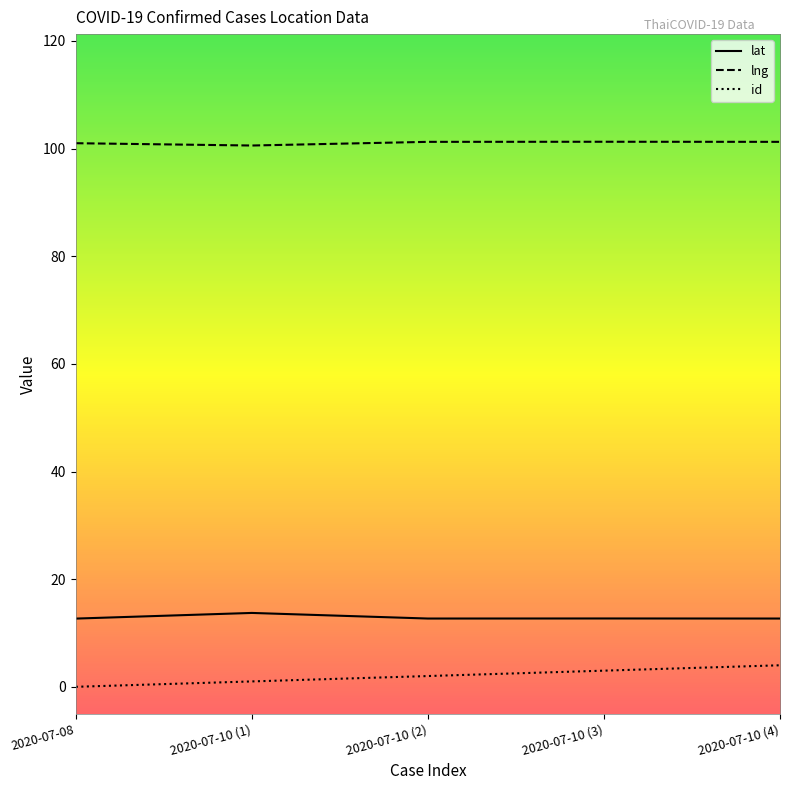

What is the total value across all series at 2020-07-08?

113.7